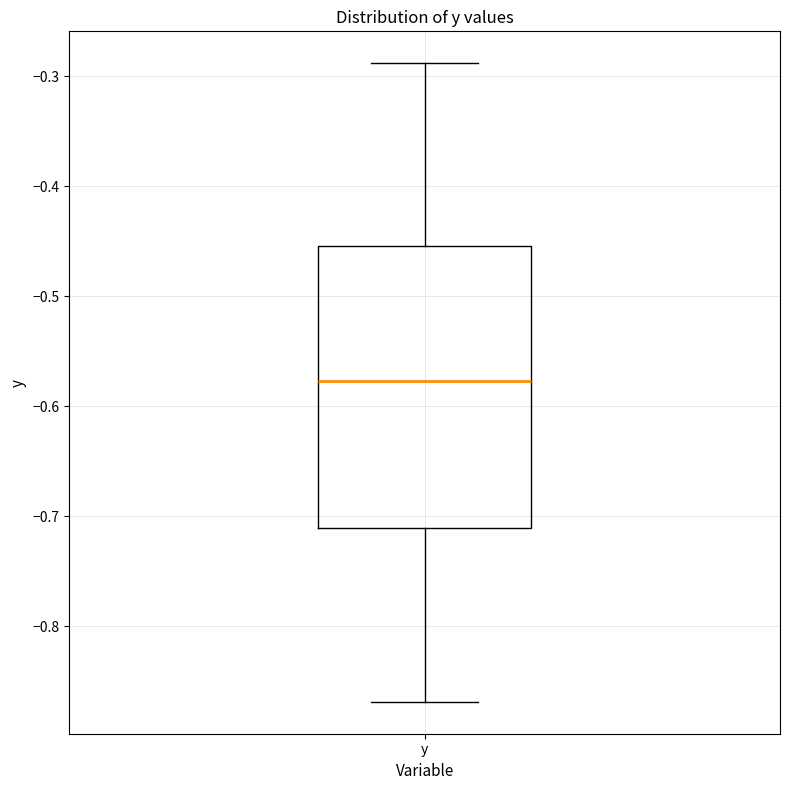

Read this box plot against the y-axis: the position of the median line, the range covered by the box, and the ends of both whiskers. The values are not printed on the chart, so give them approximately, as read against the axis.

median -0.58, box -0.71 to -0.45, whiskers -0.87 to -0.29